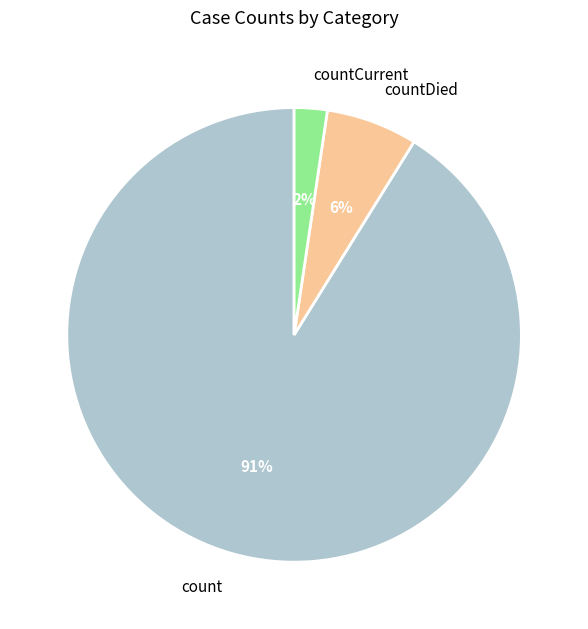

What percentage is the countCurrent slice, to the nearest percent?

2%